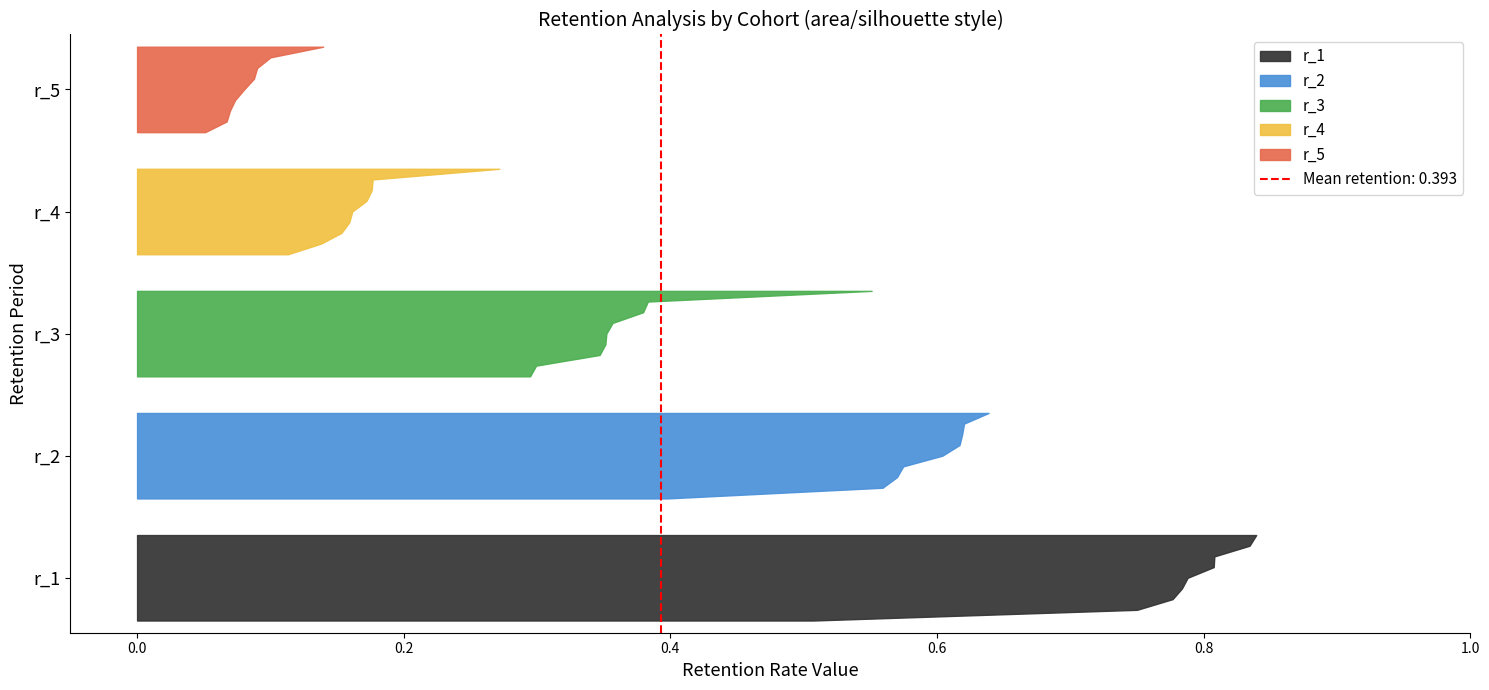

Reading right to left, transcribe all the data shown in this chart.

r_1: 0.8	0.8	0.8	0.5	0.8	0.8	0.8	0.8	0.8
r_2: 0.6	0.6	0.6	0.4	0.6	0.6	0.6	0.6	0.6
r_3: 0.3	0.6	0.4	0.3	0.3	0.4	0.4	0.4	0.4
r_4: 0.1	0.3	0.2	0.1	0.2	0.2	0.2	0.2	0.2
r_5: 0.1	0.1	0.1	0.1	0.1	0.1	0.1	0.1	0.1